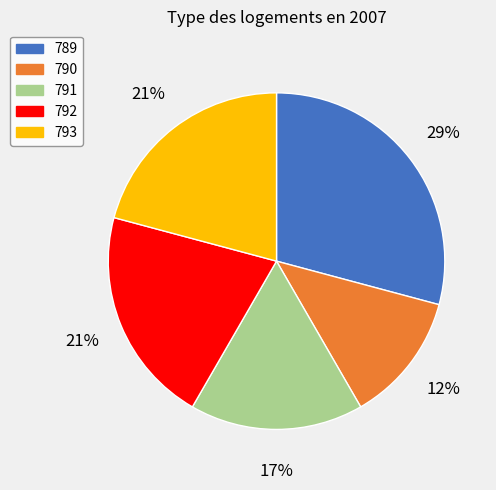

Do 793 and 790 together represent more than half of the pie?

No